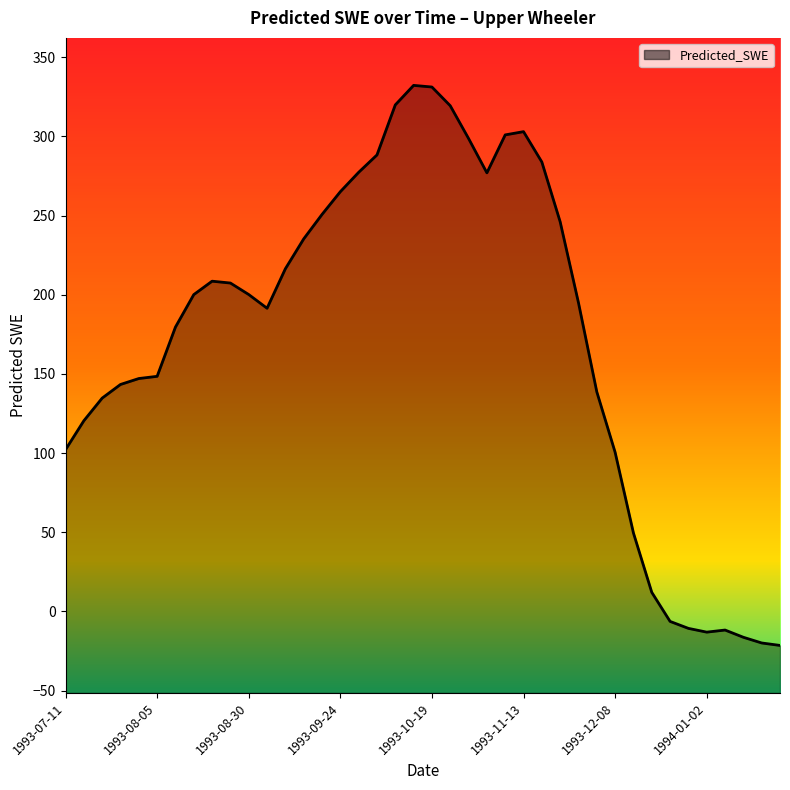

What is the sum of all values?

6925.5